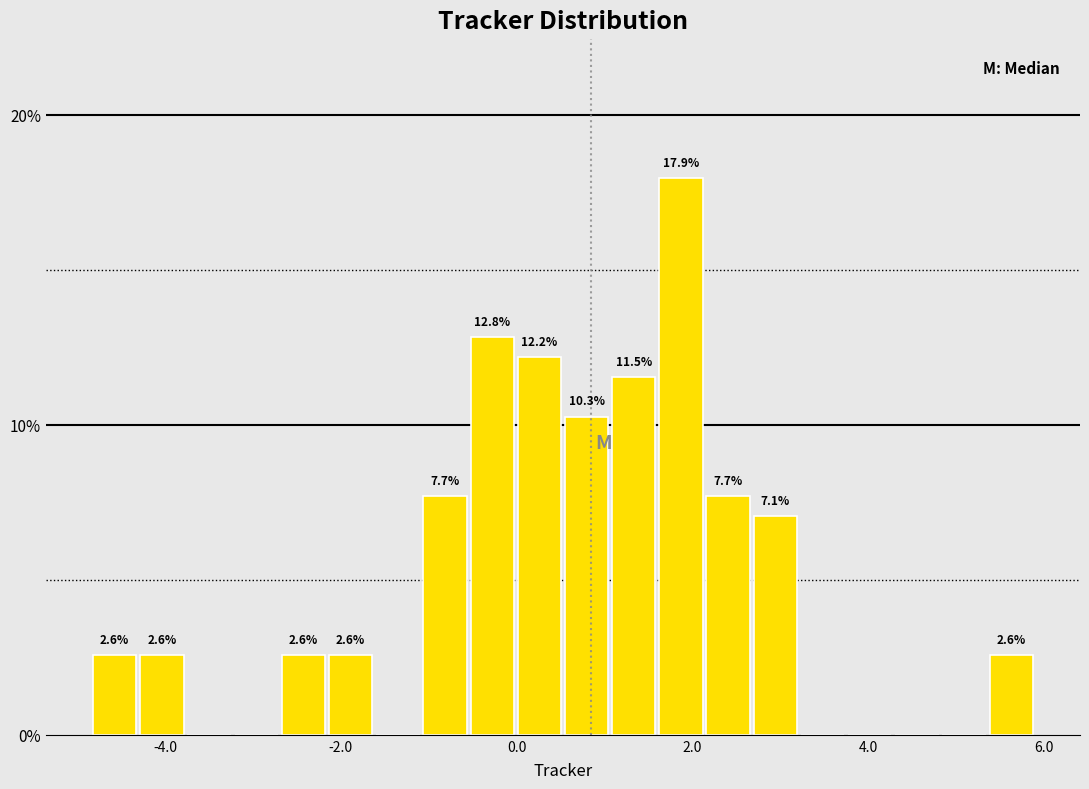

Read against the x-axis, roughly where is the centre of the tallest bar?

1.8